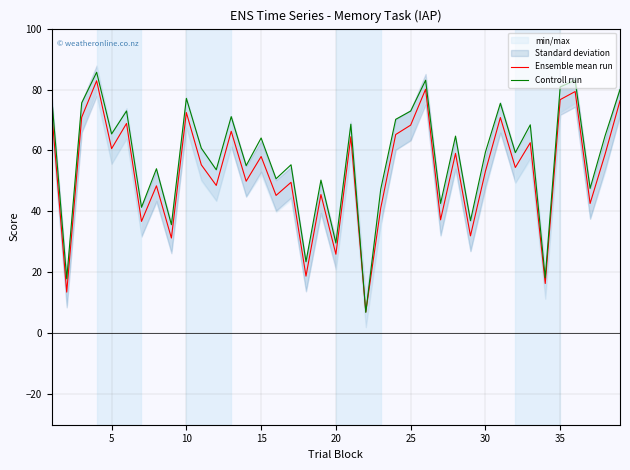

What is the maximum value shown in the chart?

85.7